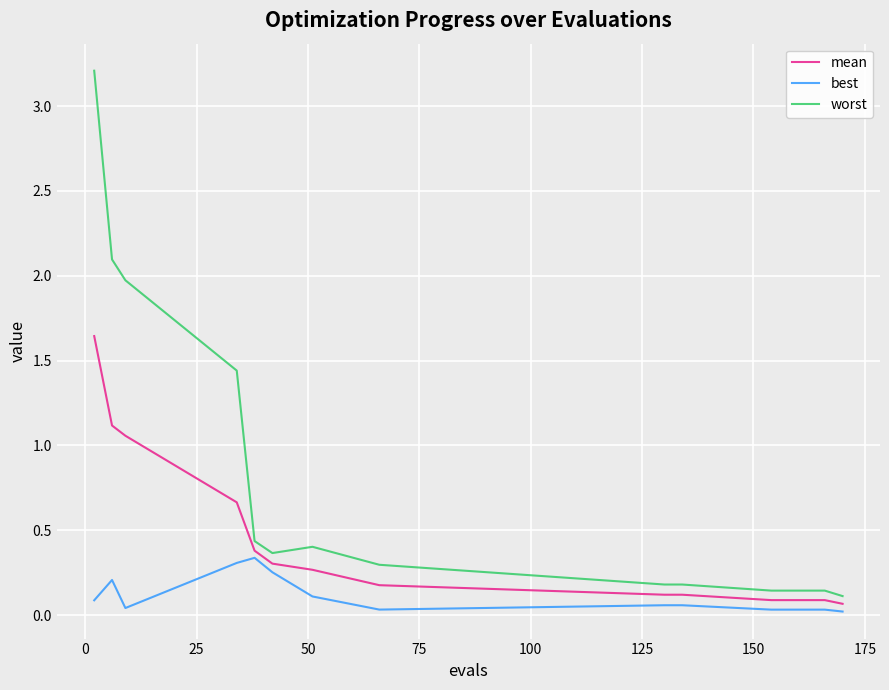

List the series in order of their overall mean, highest first.

worst, mean, best